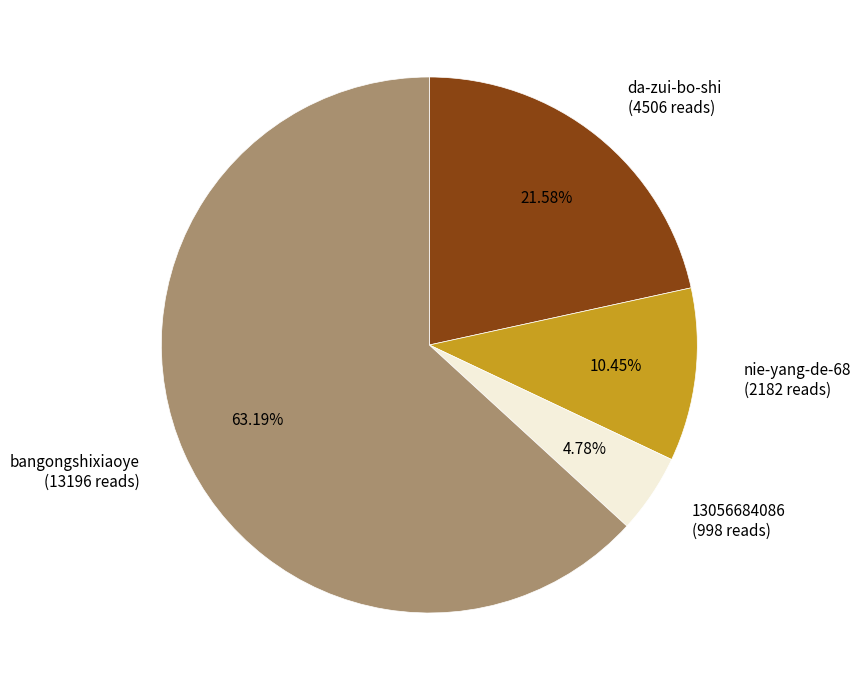

Do bangongshixiaoye and da-zui-bo-shi together represent more than half of the pie?

Yes